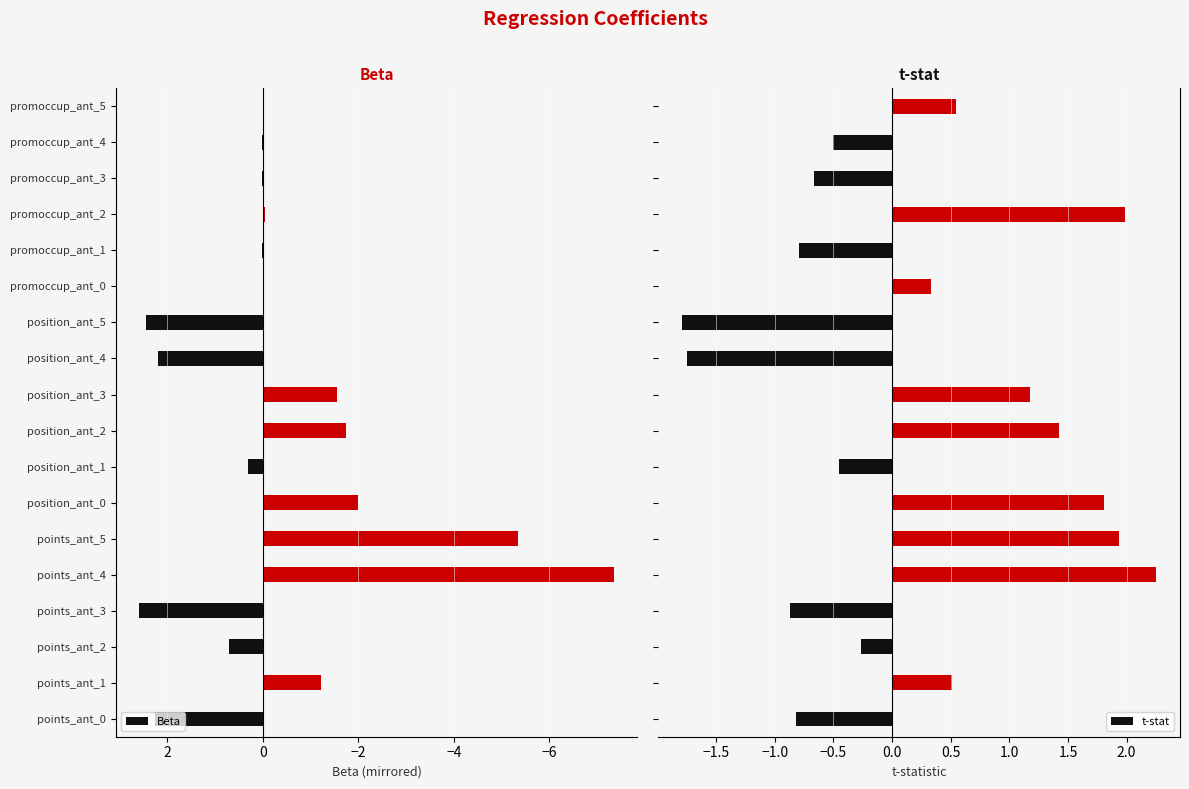

What is the difference between the maximum and minimum values in the t-stat series?

4.0